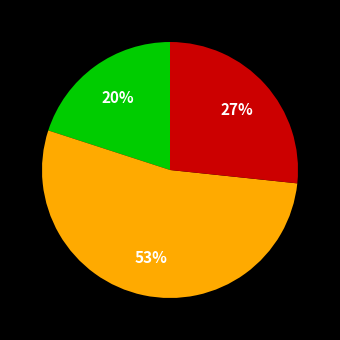

Is there any slice that represents more than half of the pie?

Yes